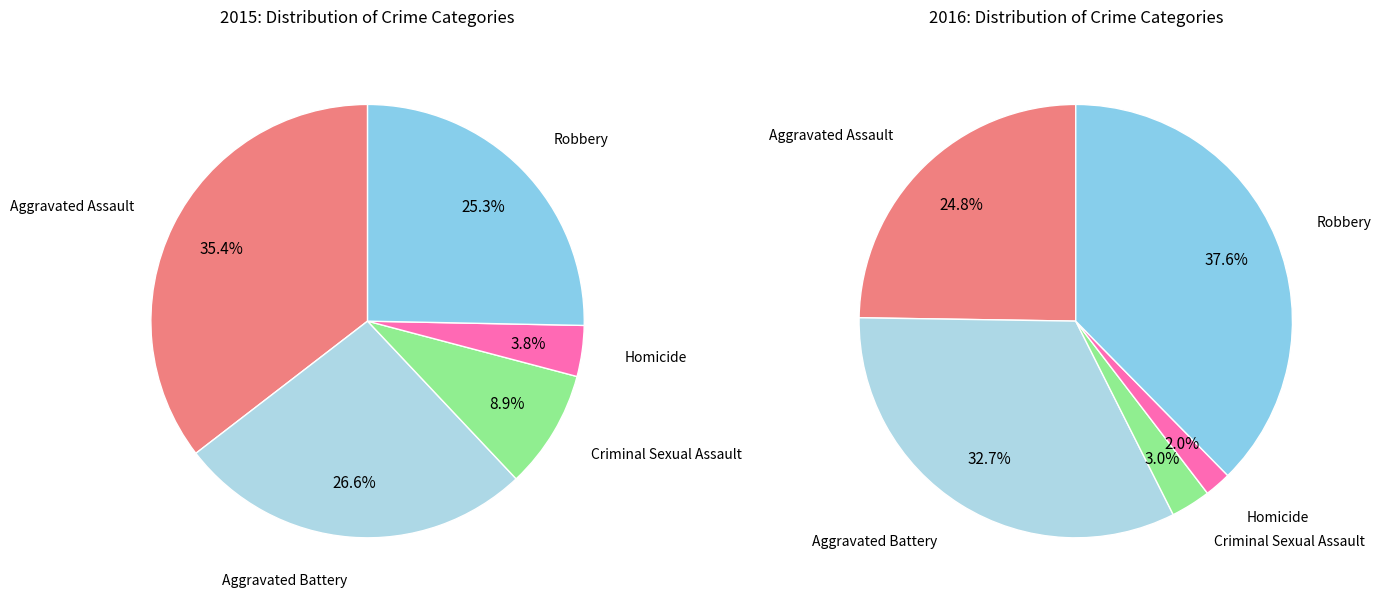

Which category has the biggest portion of the pie?

Aggravated Assault